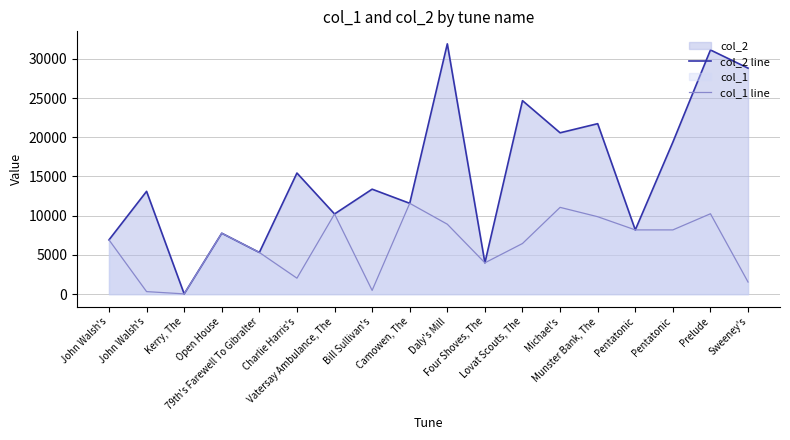

List the labels in order of col_2 line value, smallest first.

Kerry, The, Four Shoves, The, 79th's Farewell To Gibralter, John Walsh's, Open House, Pentatonic, Vatersay Ambulance, The, Camowen, The, John Walsh's, Bill Sullivan's, Charlie Harris's, Pentatonic, Michael's, Munster Bank, The, Lovat Scouts, The, Sweeney's, Prelude, Daly's Mill